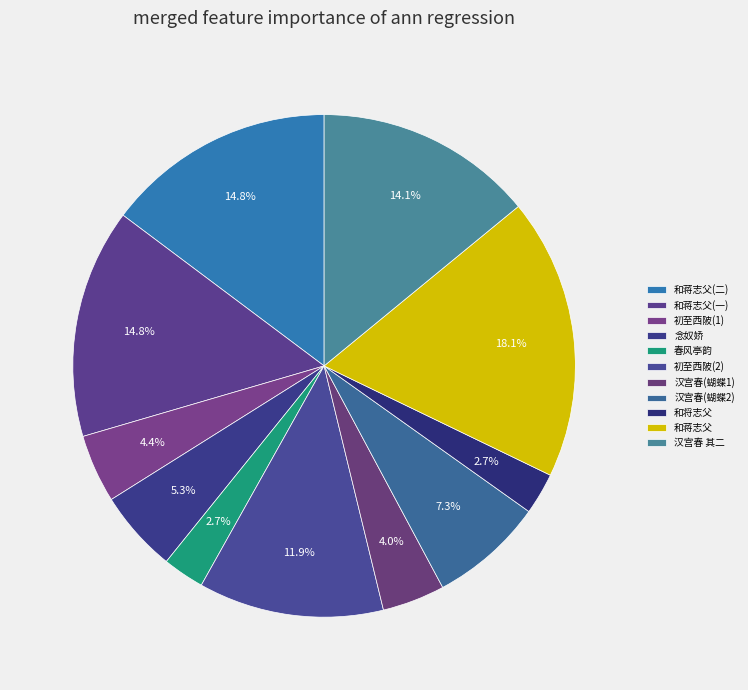

Count the number of slices in the pie.

11